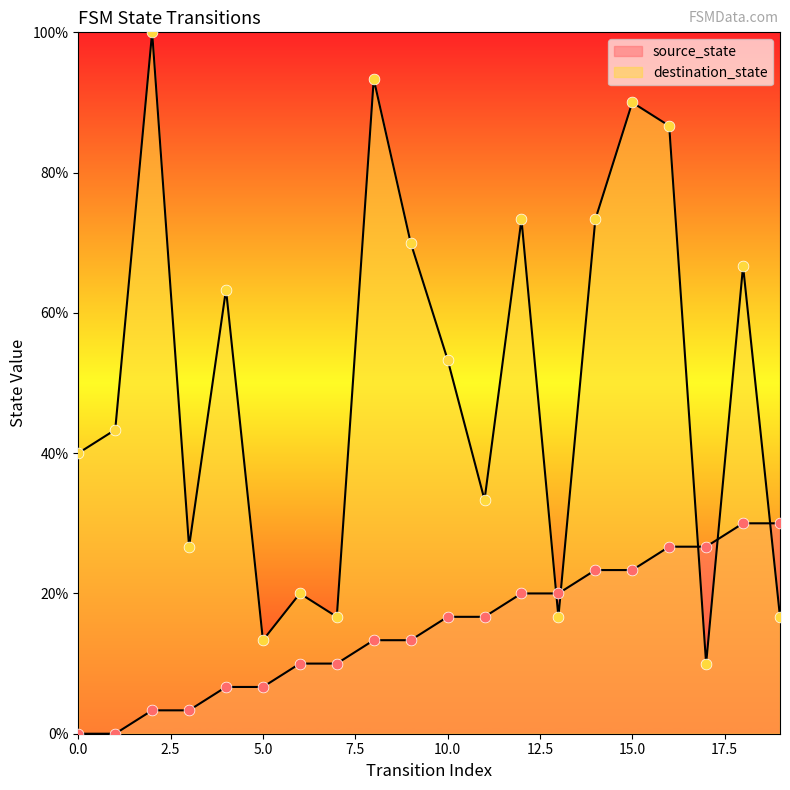

What are all the series names shown in the legend?

source_state, destination_state